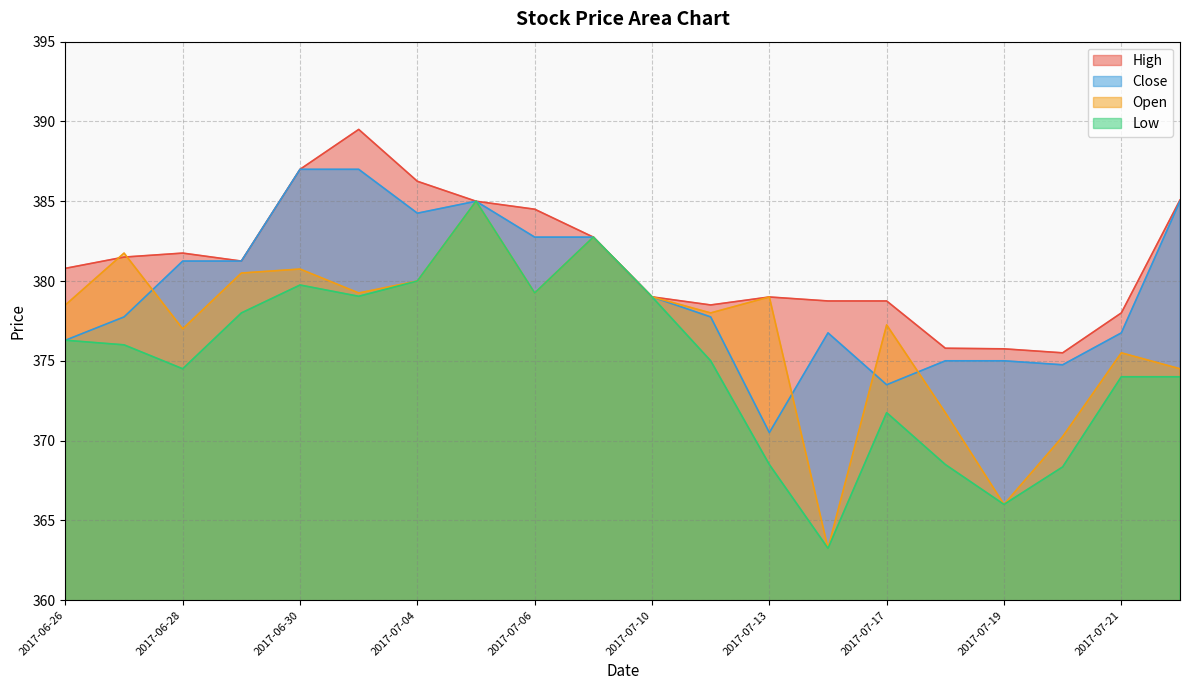

How many data points in Open are above 379?

9